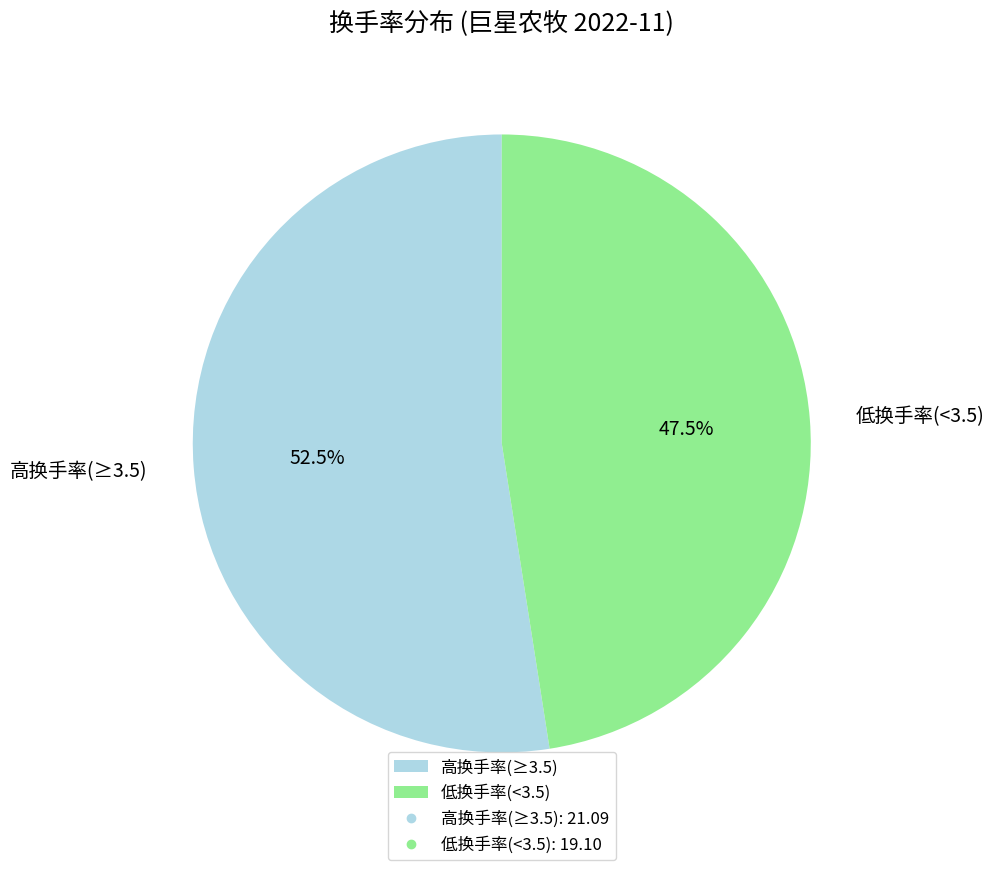

Does any single category account for the majority?

Yes